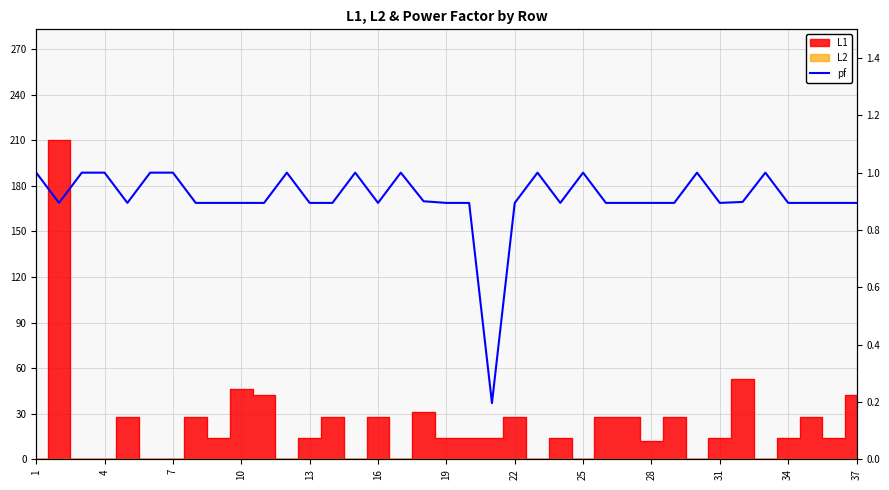

True or false: the data shows 0.9 at 13.

True